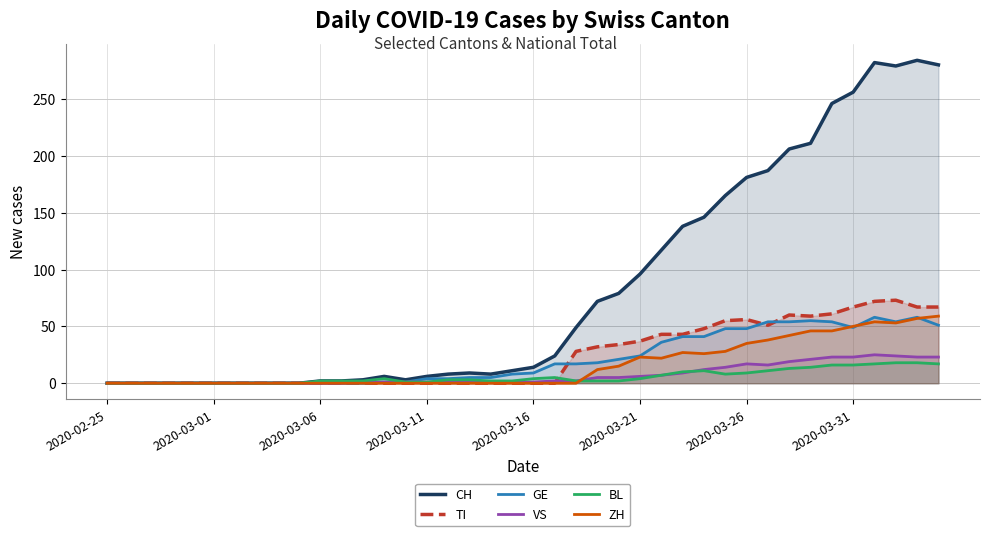

The GE series shows 40 at 9. True or false?

False